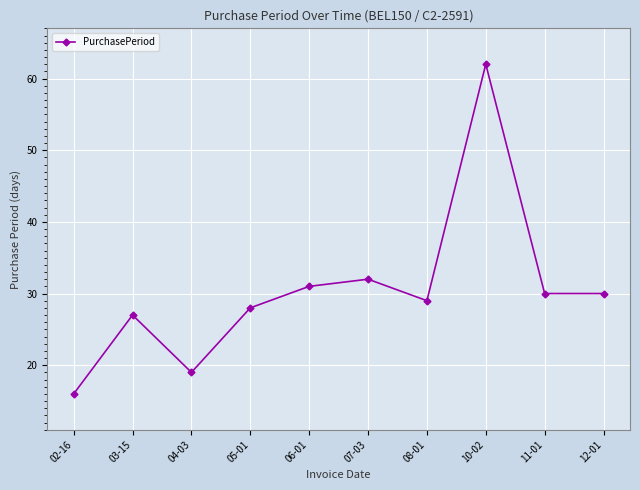

Reading left to right, extract all data points from this chart.

02-16=16	03-15=27	04-03=19	05-01=28	06-01=31	07-03=32	08-01=29	10-02=62	11-01=30	12-01=30